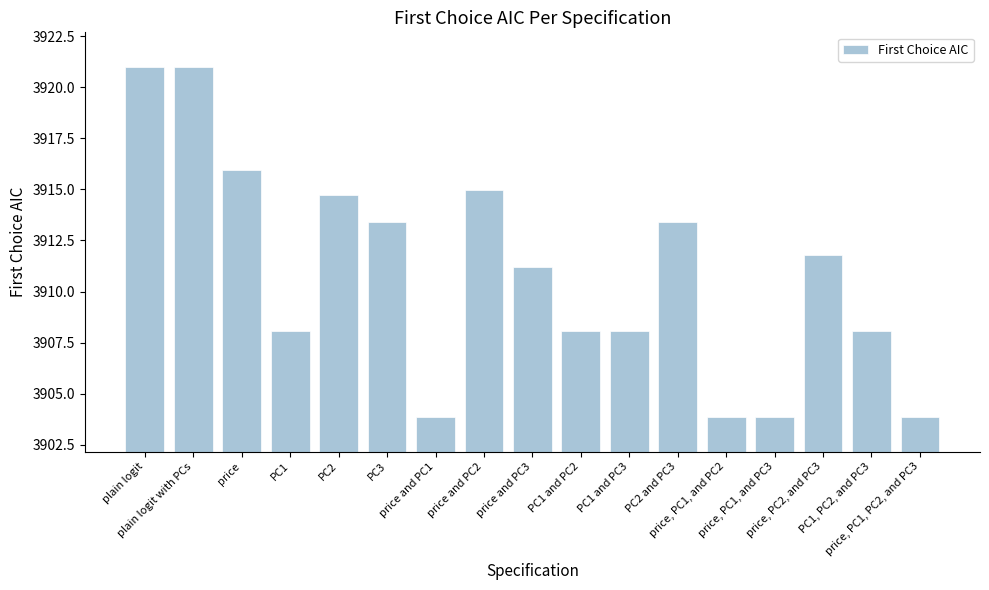

Reading left to right, extract all data points from this chart.

3921.0	3921.0	3916.0	3908.0	3914.7	3913.4	3903.9	3915.0	3911.2	3908.0	3908.0	3913.4	3903.9	3903.9	3911.8	3908.0	3903.9